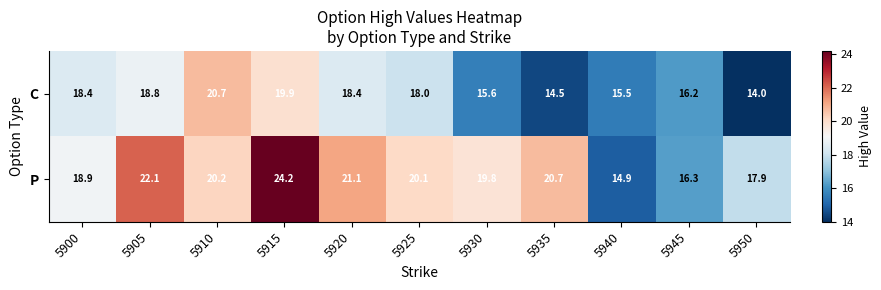

Rank the series by their maximum value, from lowest to highest.

C, P